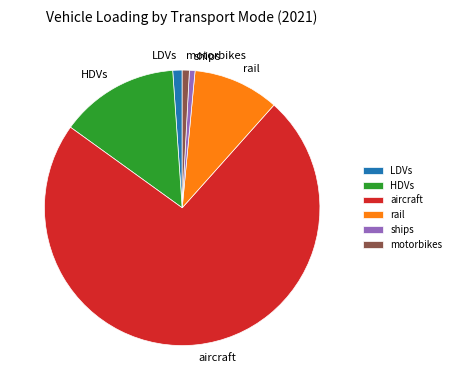

Which has a higher value, HDVs or rail?

HDVs